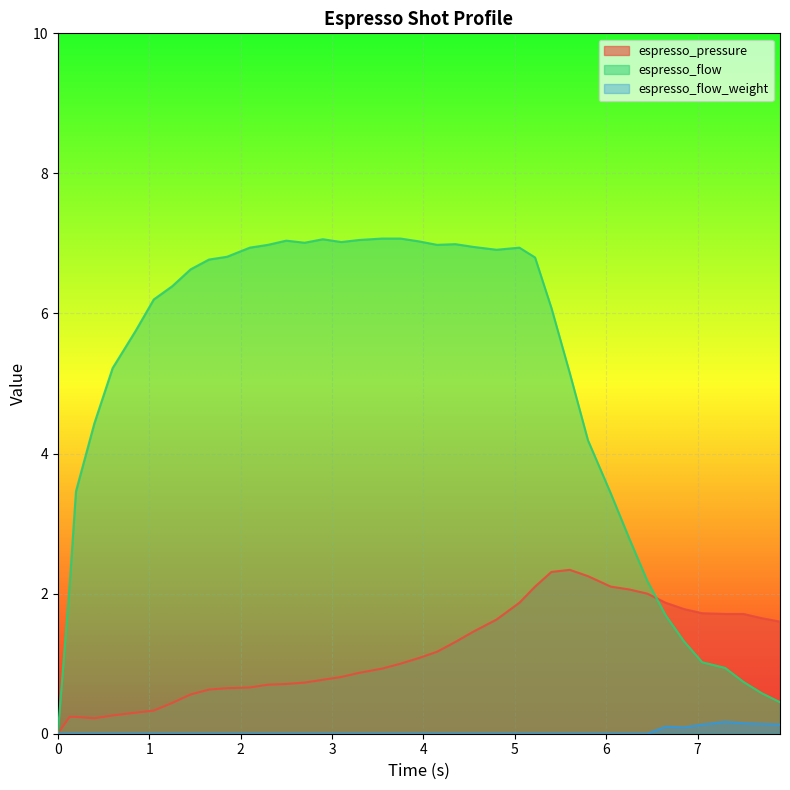

True or false: espresso_pressure and espresso_flow_weight intersect in this chart.

False